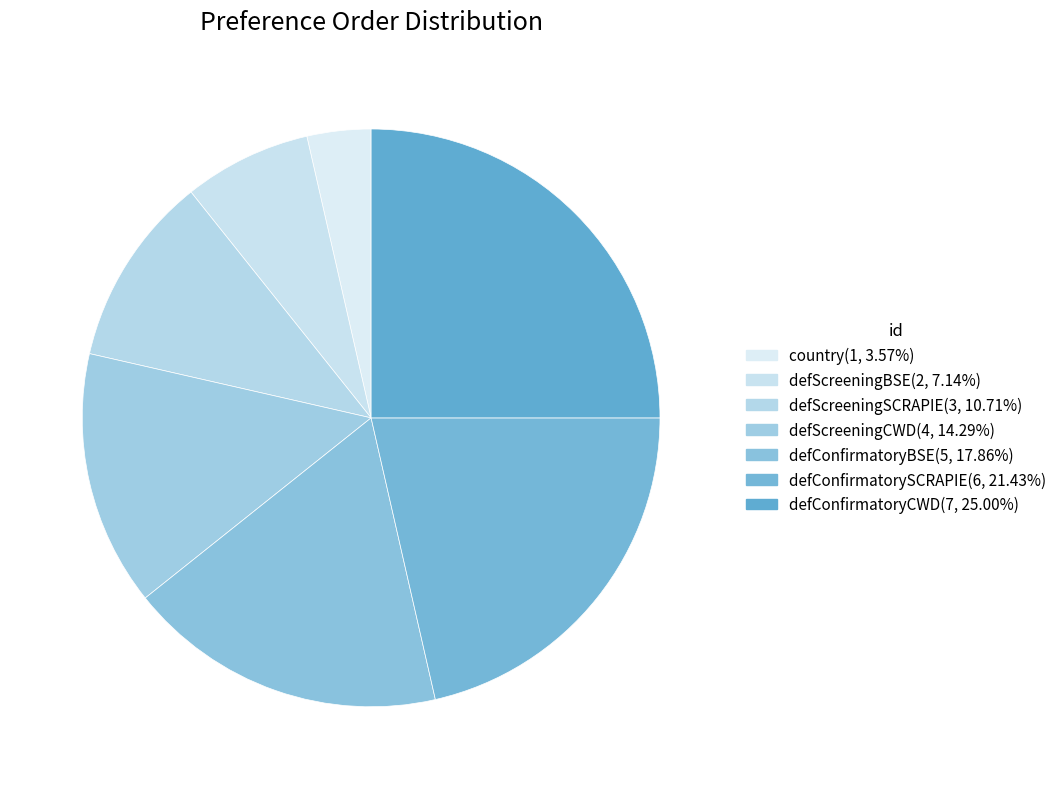

How many slices are in this pie chart?

7